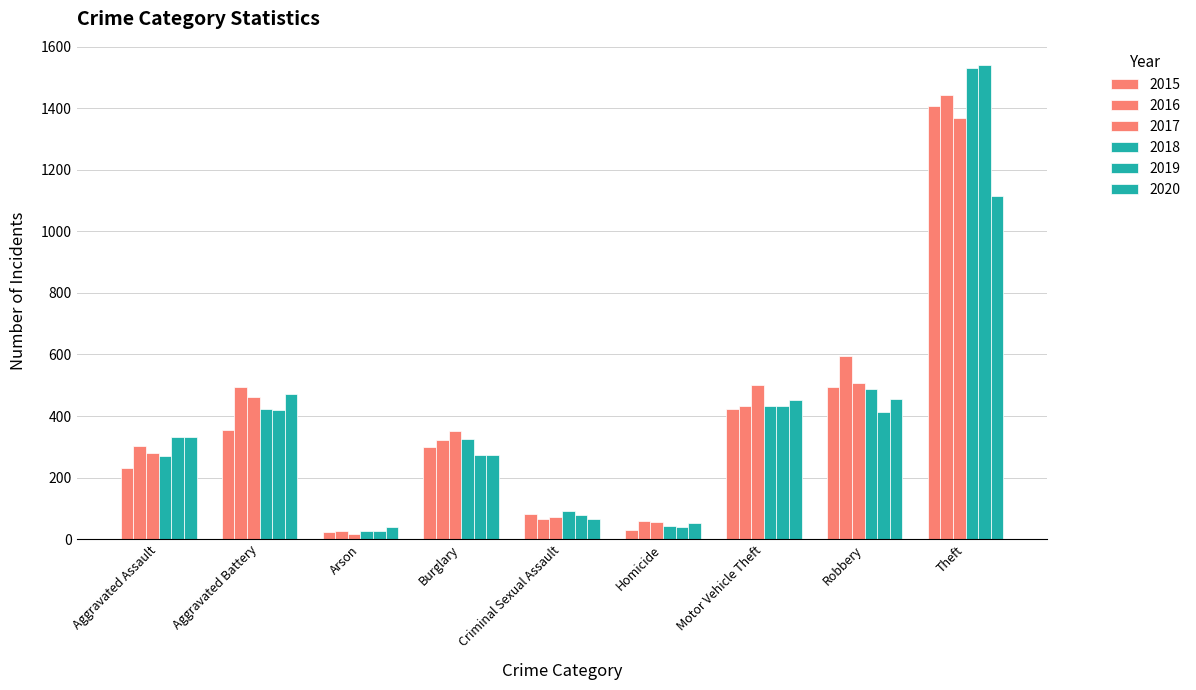

How many groups of bars are there?

9